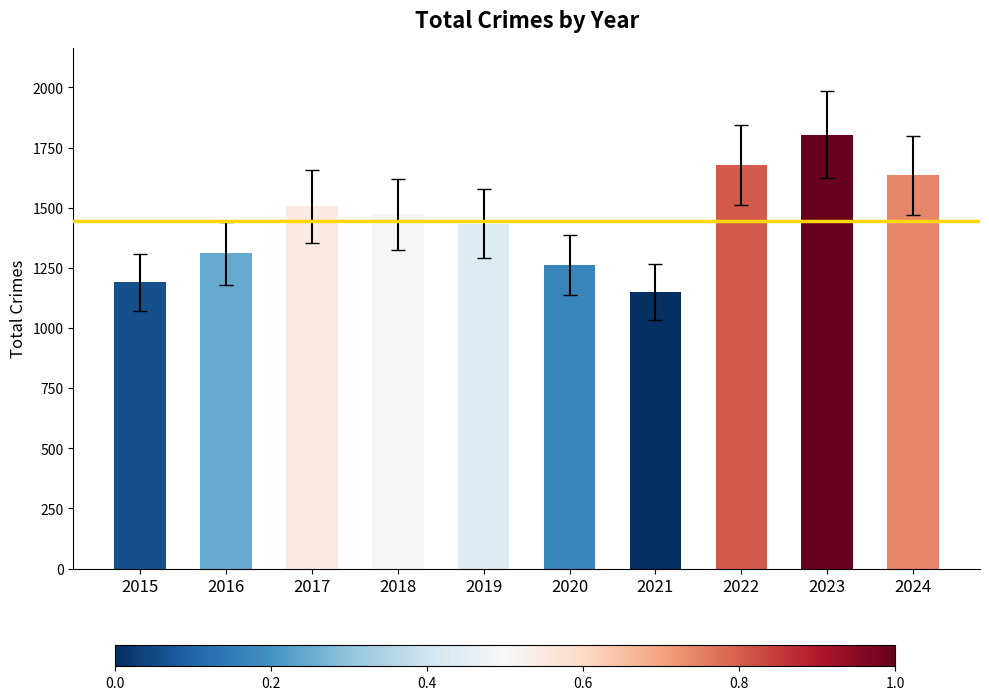

Rank the categories by value from highest to lowest.

2023, 2022, 2024, 2017, 2018, 2019, 2016, 2020, 2015, 2021